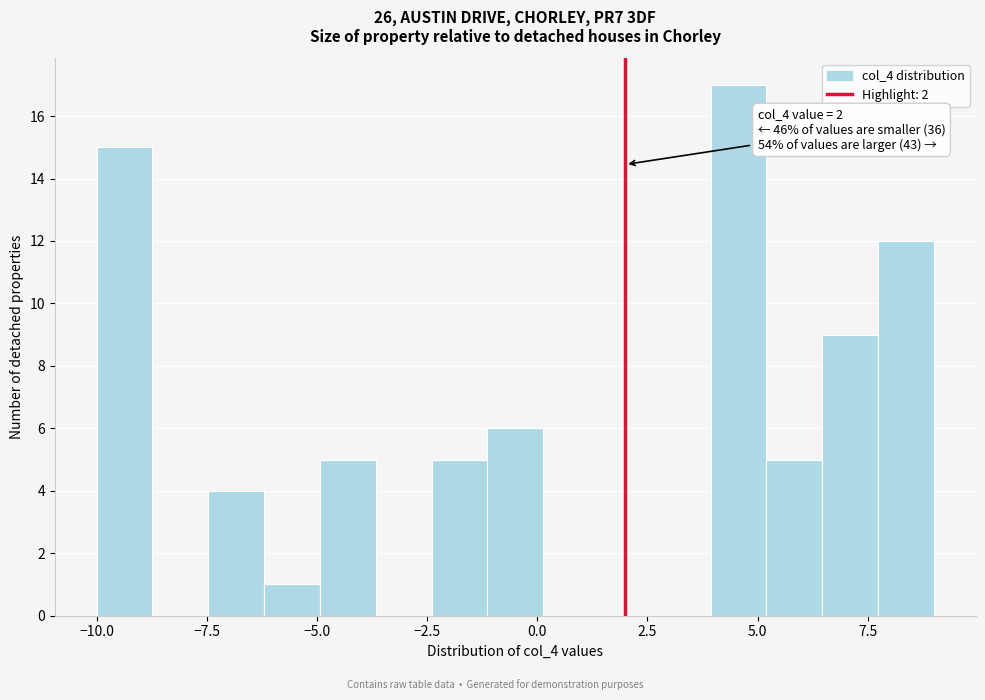

Around what value on the x-axis is the tallest bar? Give the approximate position of its centre, as read against the axis.

4.5